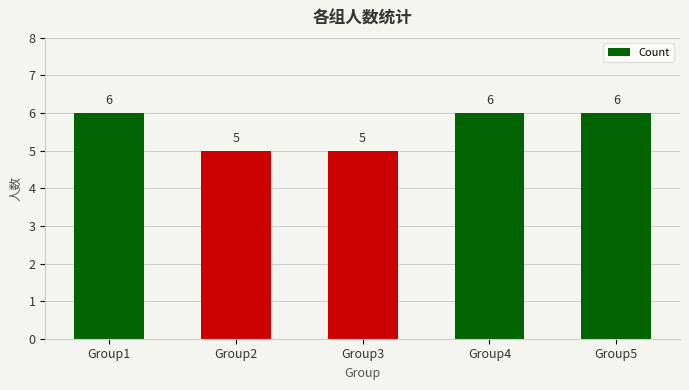

Reading right to left, list all the values displayed in this chart.

Group5=6	Group4=6	Group3=5	Group2=5	Group1=6